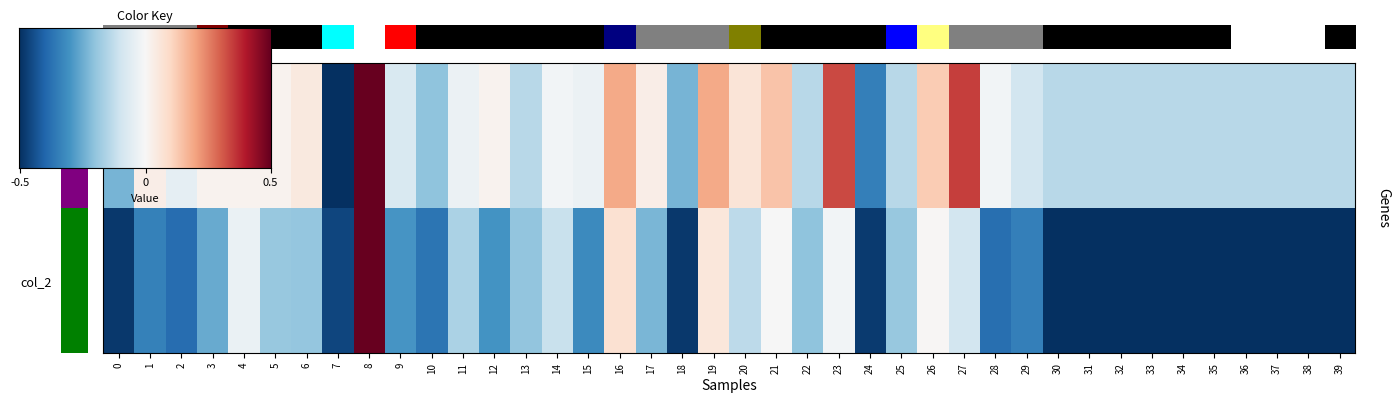

What is the total value across all series at 17?

-0.2